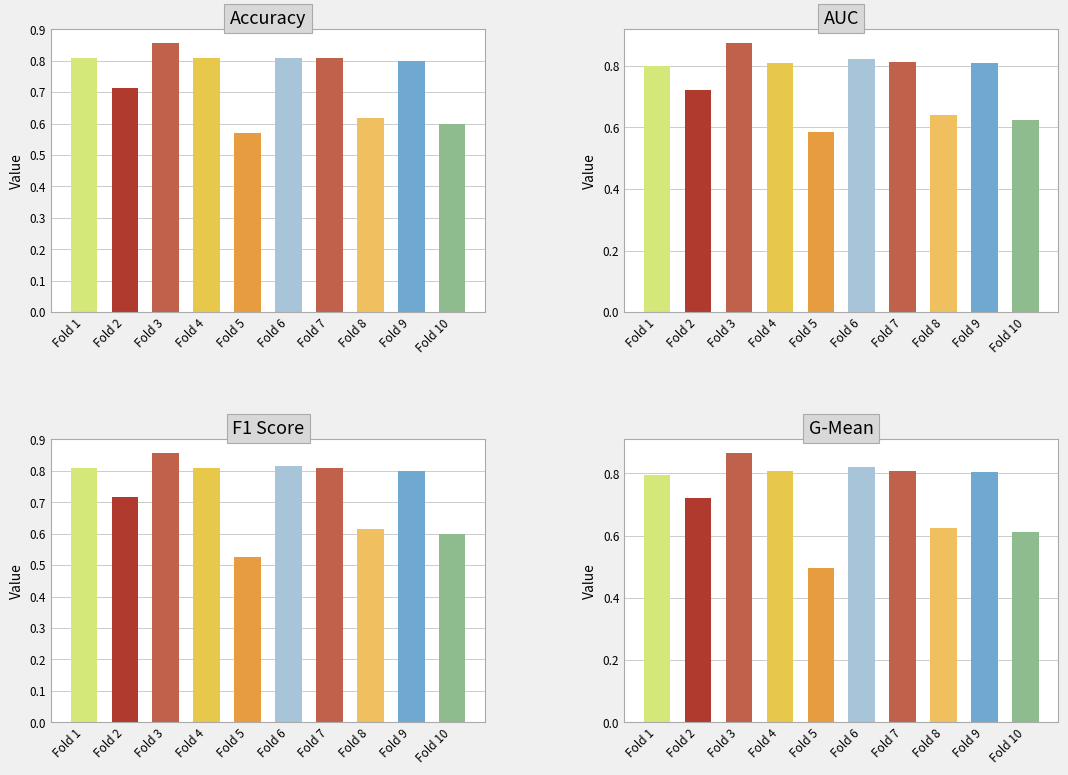

Is the value of accuracy at Fold 8 greater than the value of auc at Fold 6?

No